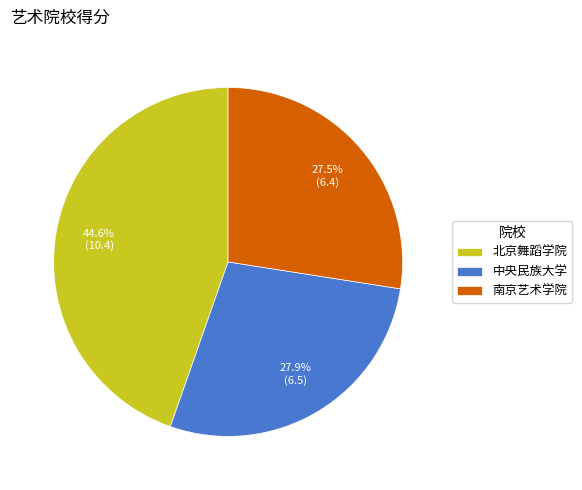

How much of the chart is everything except 北京舞蹈学院?

55.4%